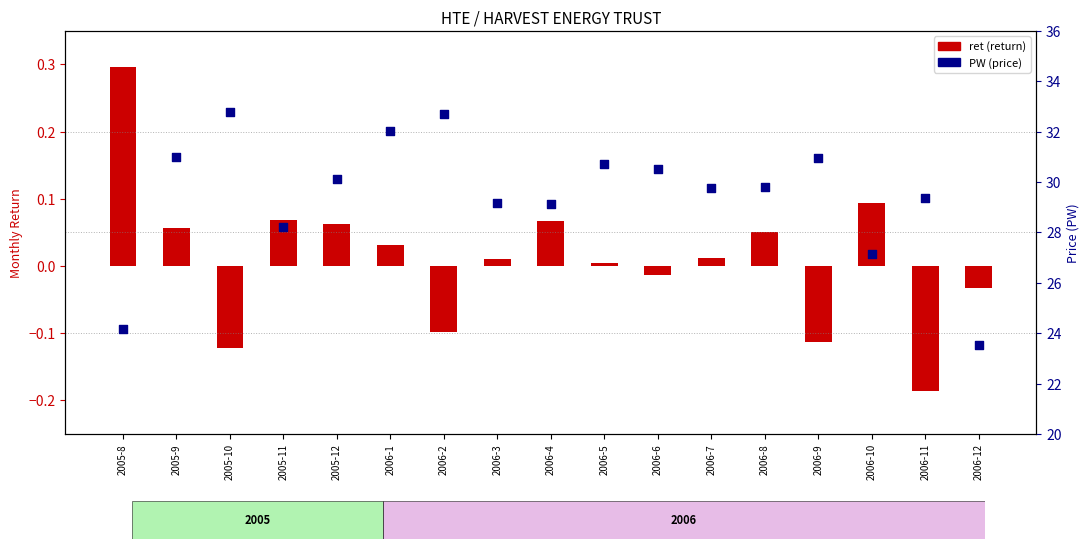

Which series contains the highest Y value?

PW